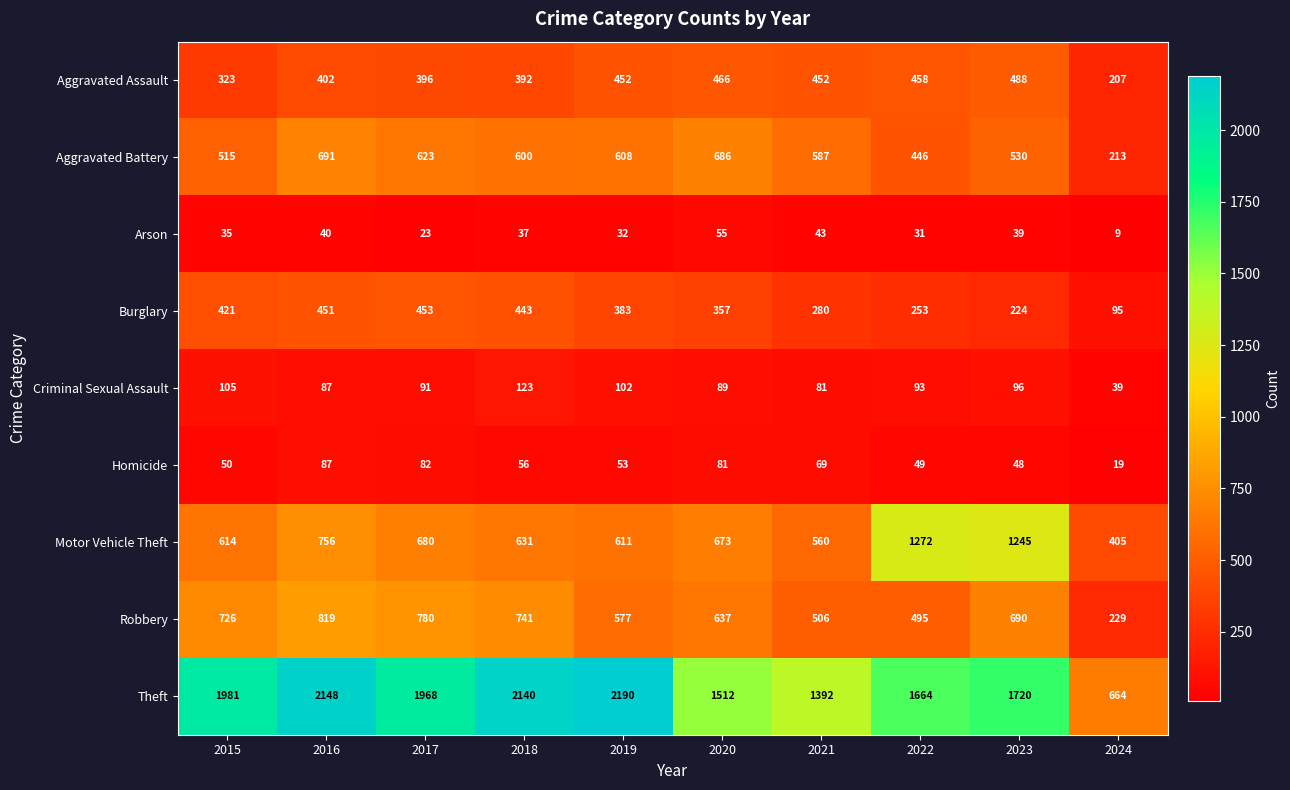

Read the Criminal Sexual Assault value at 2017.

91